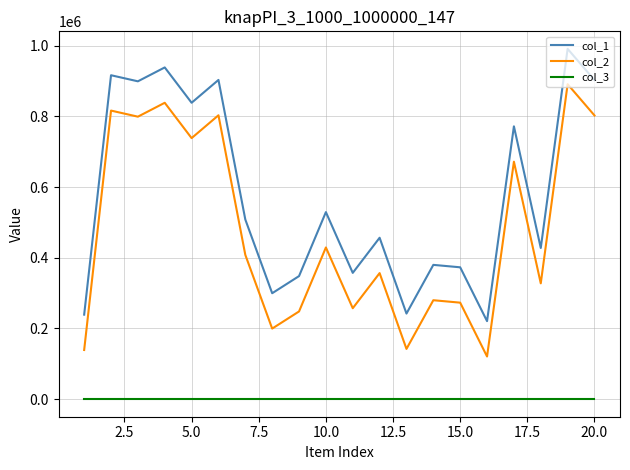

What is the greatest value displayed?

990978